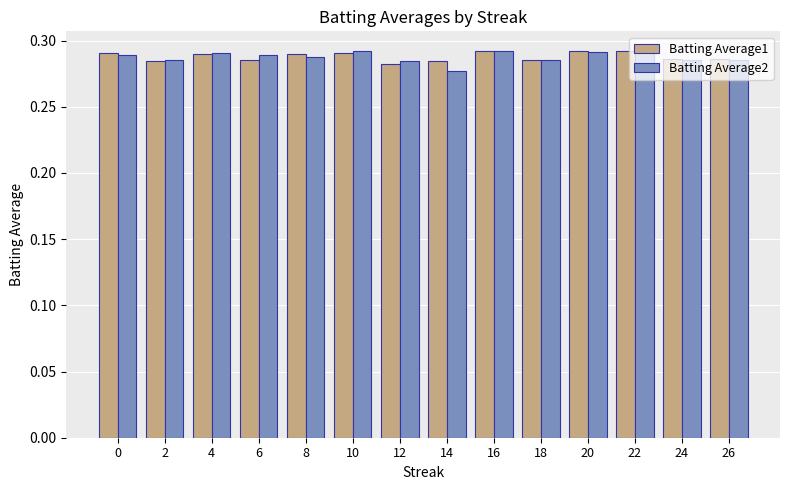

Are the bars horizontal?

No